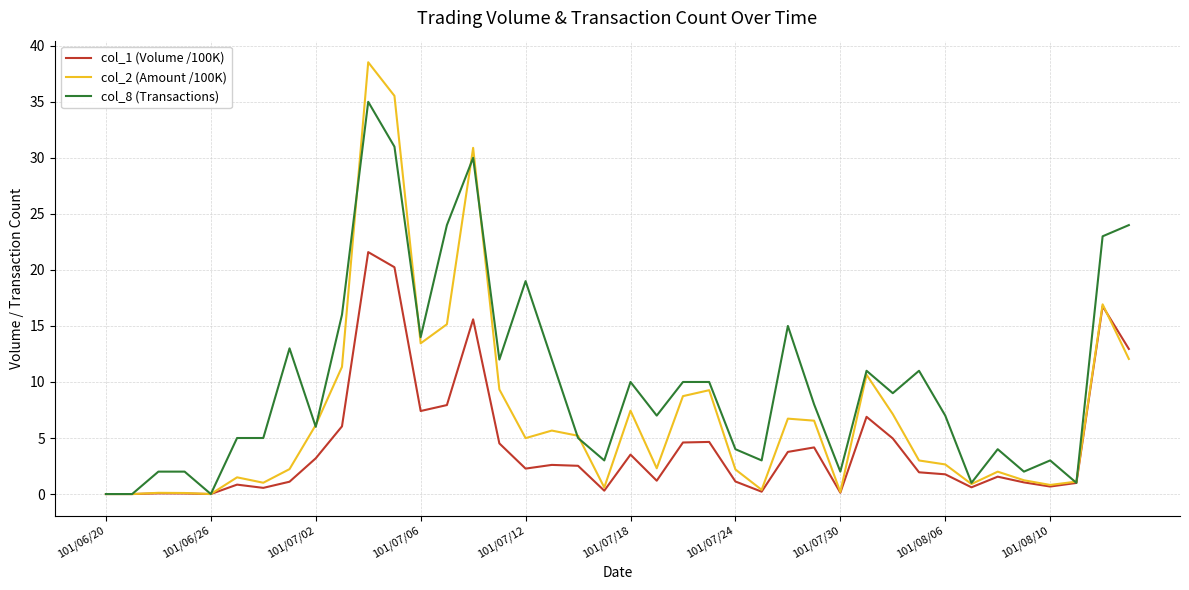

What is the greatest value displayed?

38.5